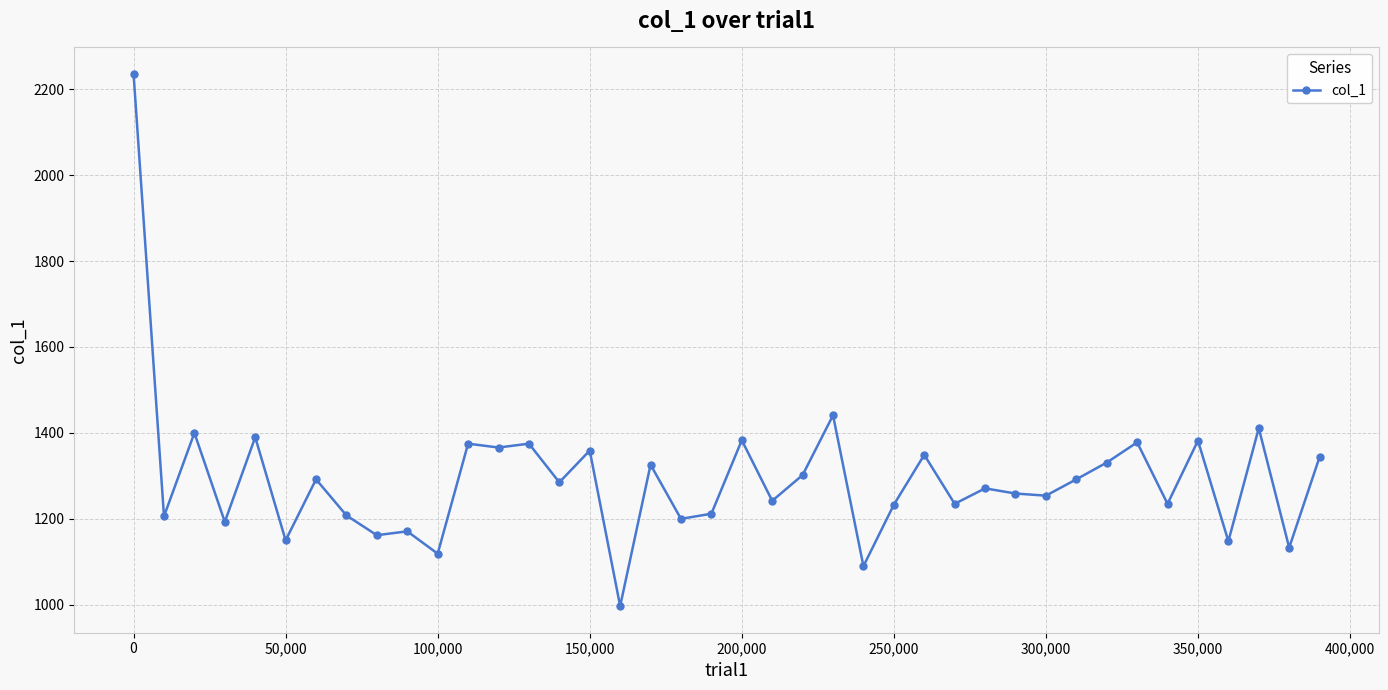

What is the sum of all values?

51734